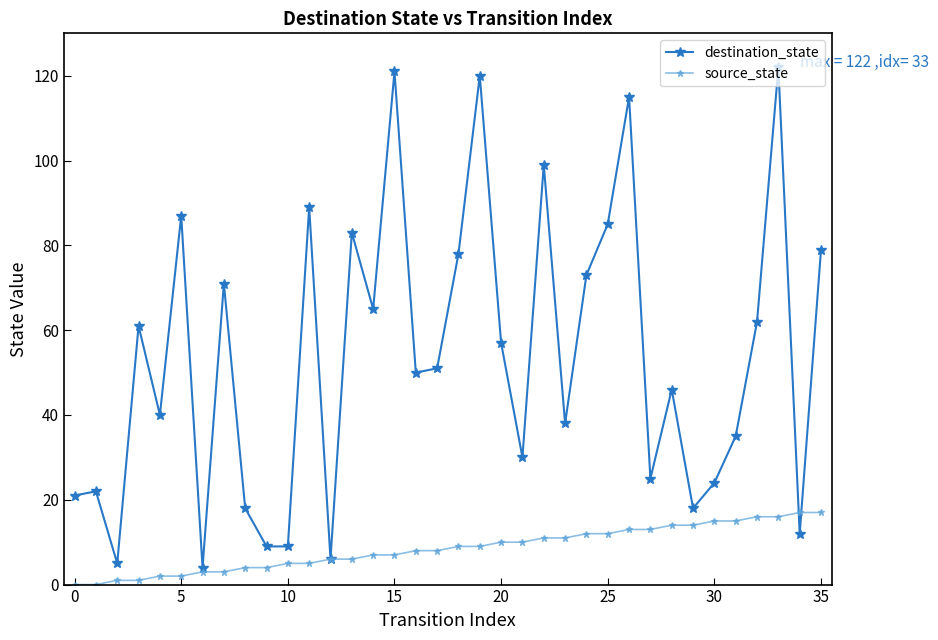

List the series in order of their overall mean, highest first.

destination_state, source_state